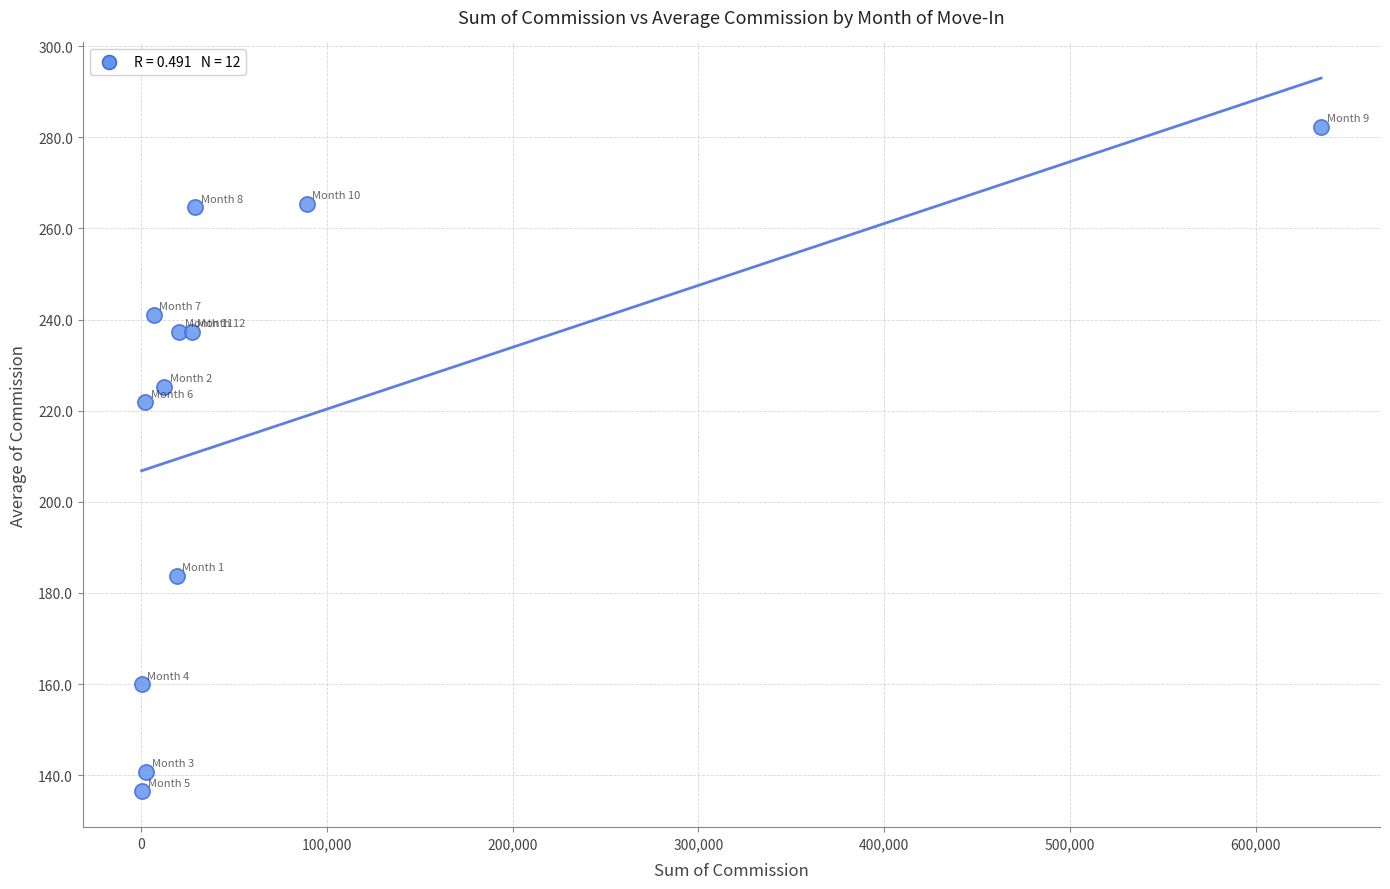

What Y value in the scatter plot is closest to 209?

221.8